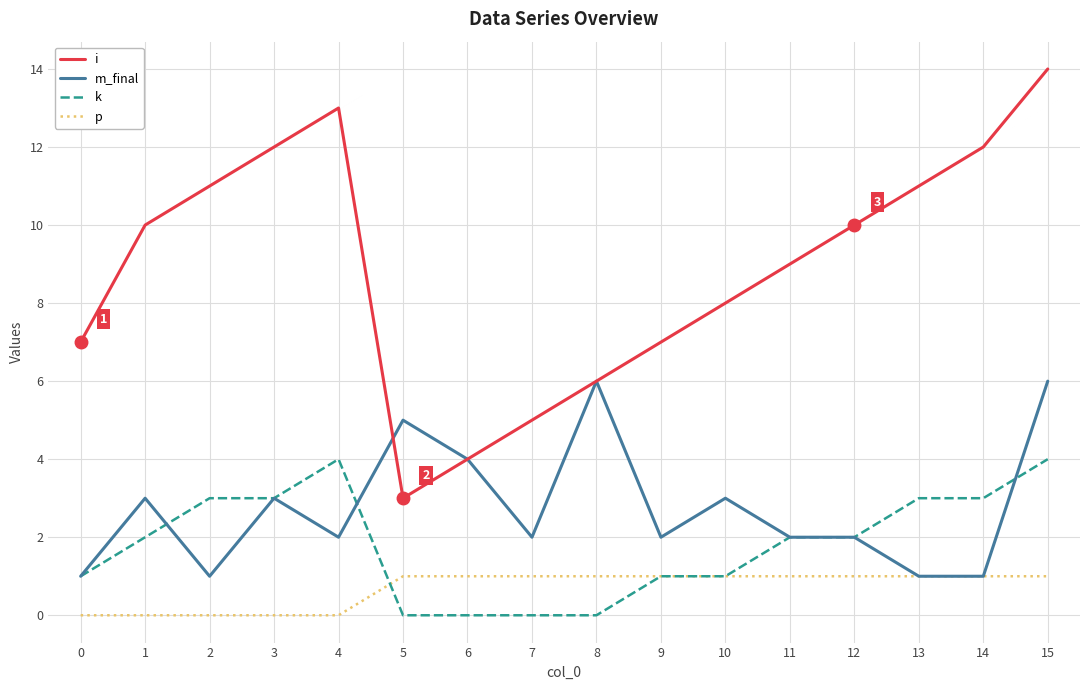

What is the sum of the k values at 5 and 2?

3